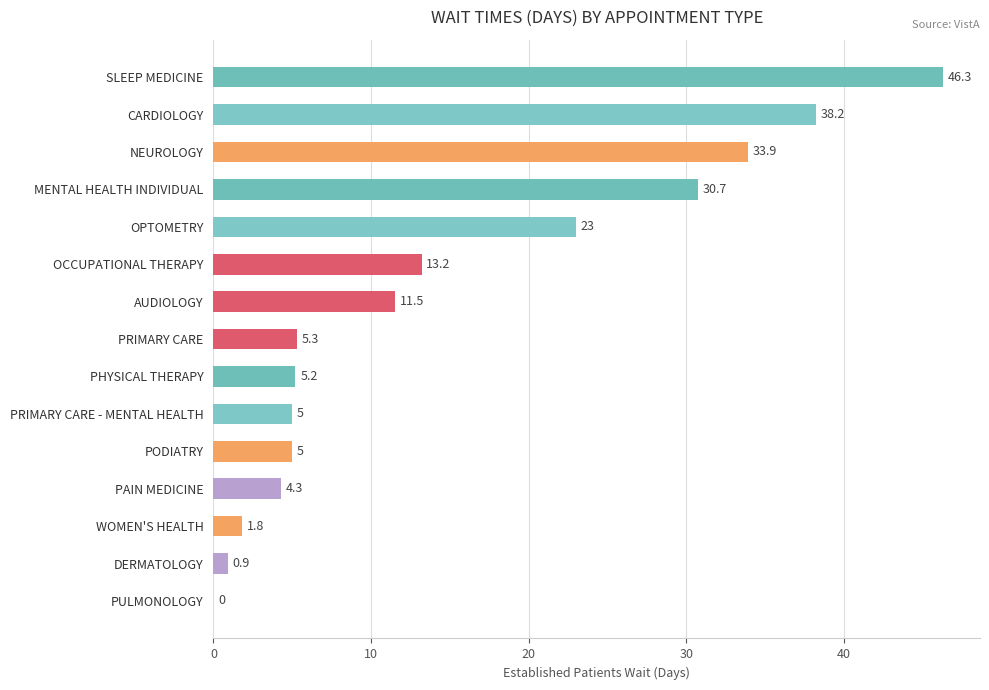

What is the ratio of the value at PRIMARY CARE to the value at PAIN MEDICINE?

1.2